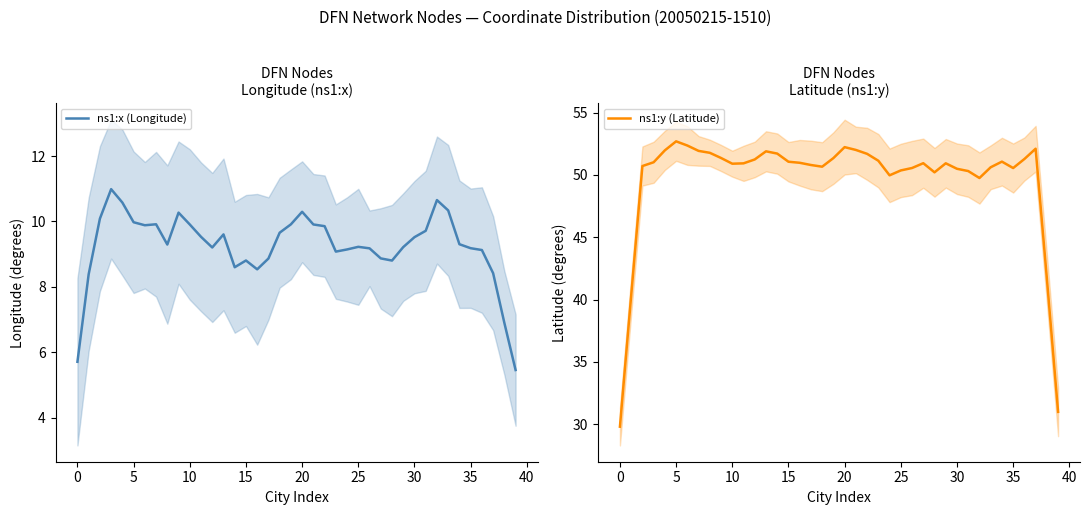

What is the lowest value of the ns1:x (Longitude) series?

5.5